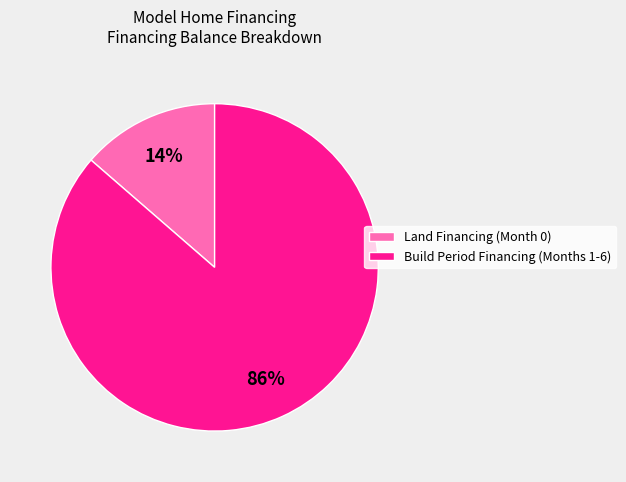

To the nearest percent, what is the combined percentage of Build Period Financing (Months 1-6) and Land Financing (Month 0)?

100%